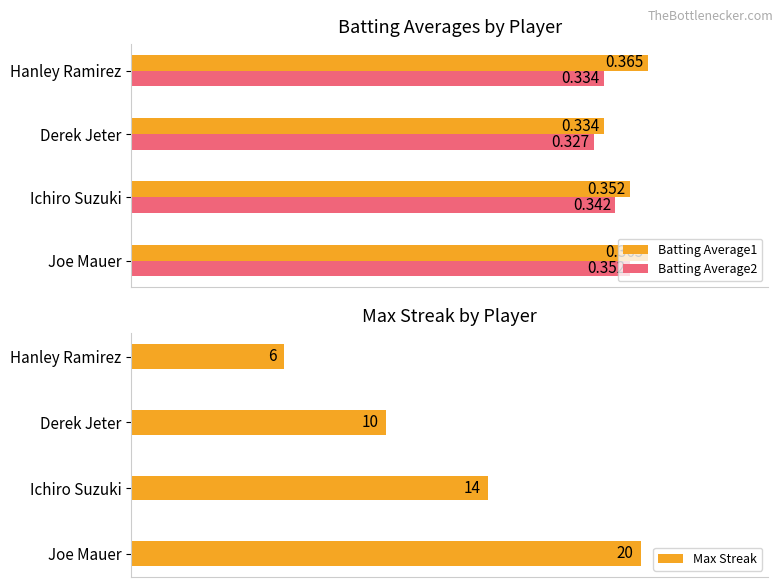

True or false: Batting Average1 has a value of 0.4 at 3.

True